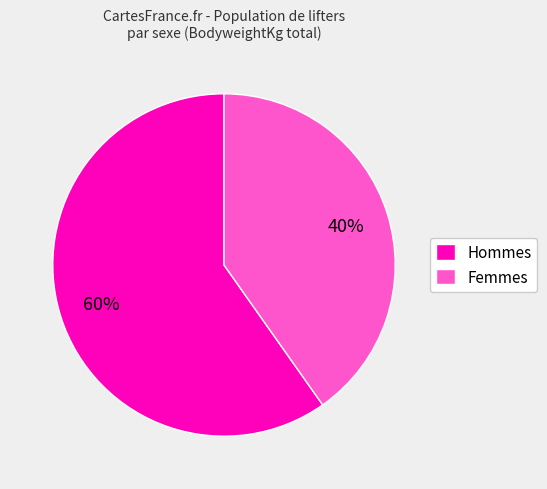

What is the largest slice in the pie chart?

Hommes